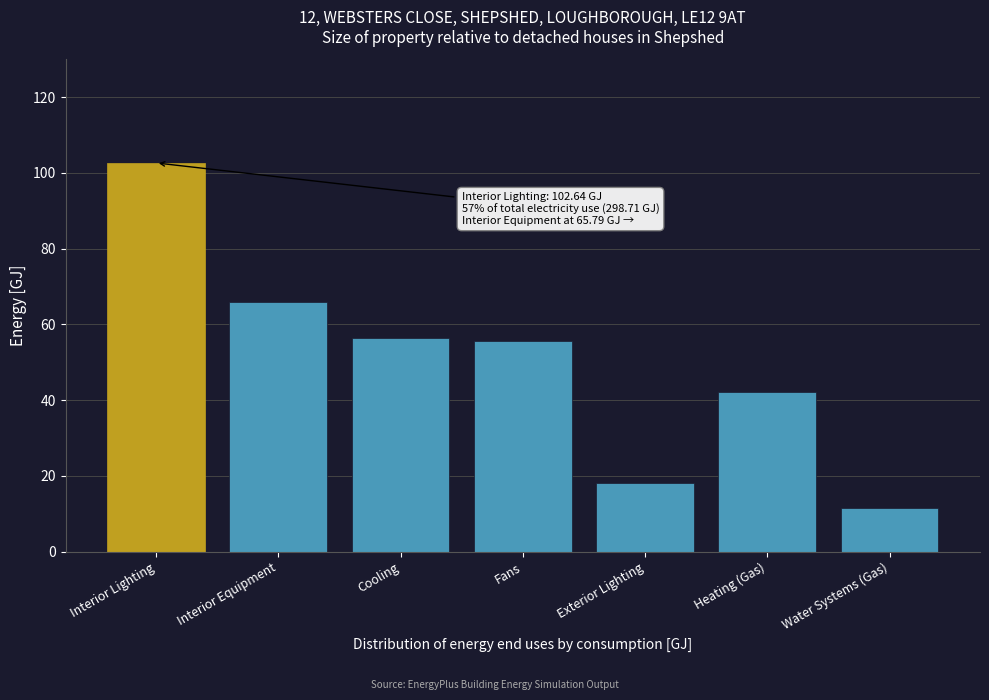

Reading left to right, extract all data points from this chart.

Interior Lighting=102.6	Interior Equipment=65.8	Cooling=56.4	Fans=55.6	Exterior Lighting=18.3	Heating (Gas)=42.1	Water Systems (Gas)=11.4